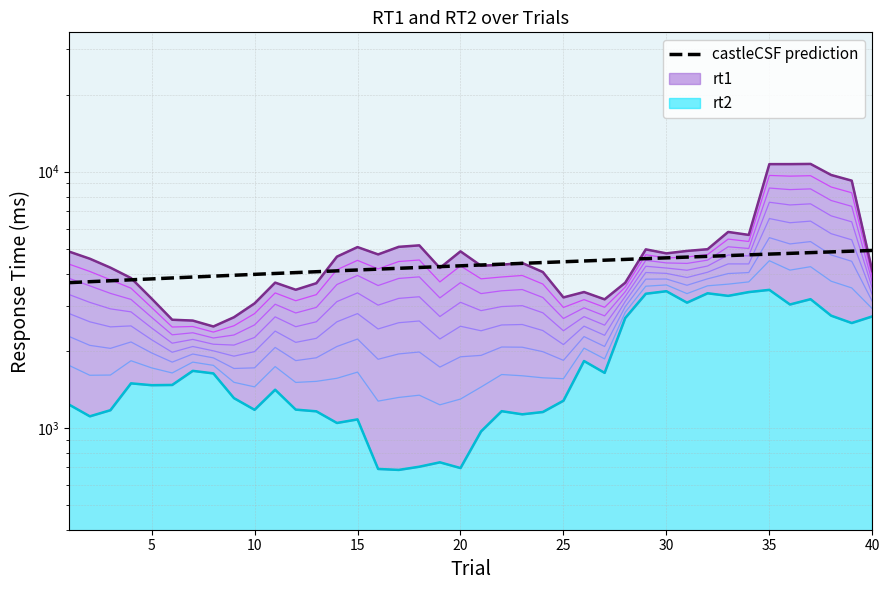

Which has a higher value, 11 or 38?

38